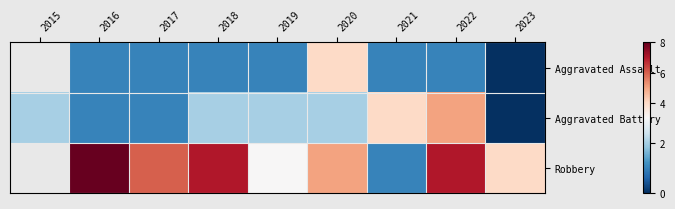

At which label does Aggravated Assault first exceed 1?

2020